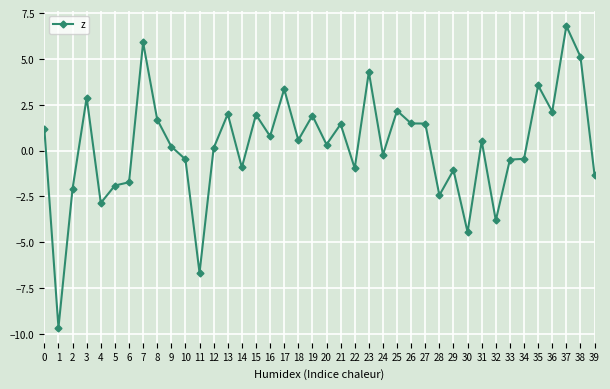

True or false: the data shows -0.7 at 4.

False